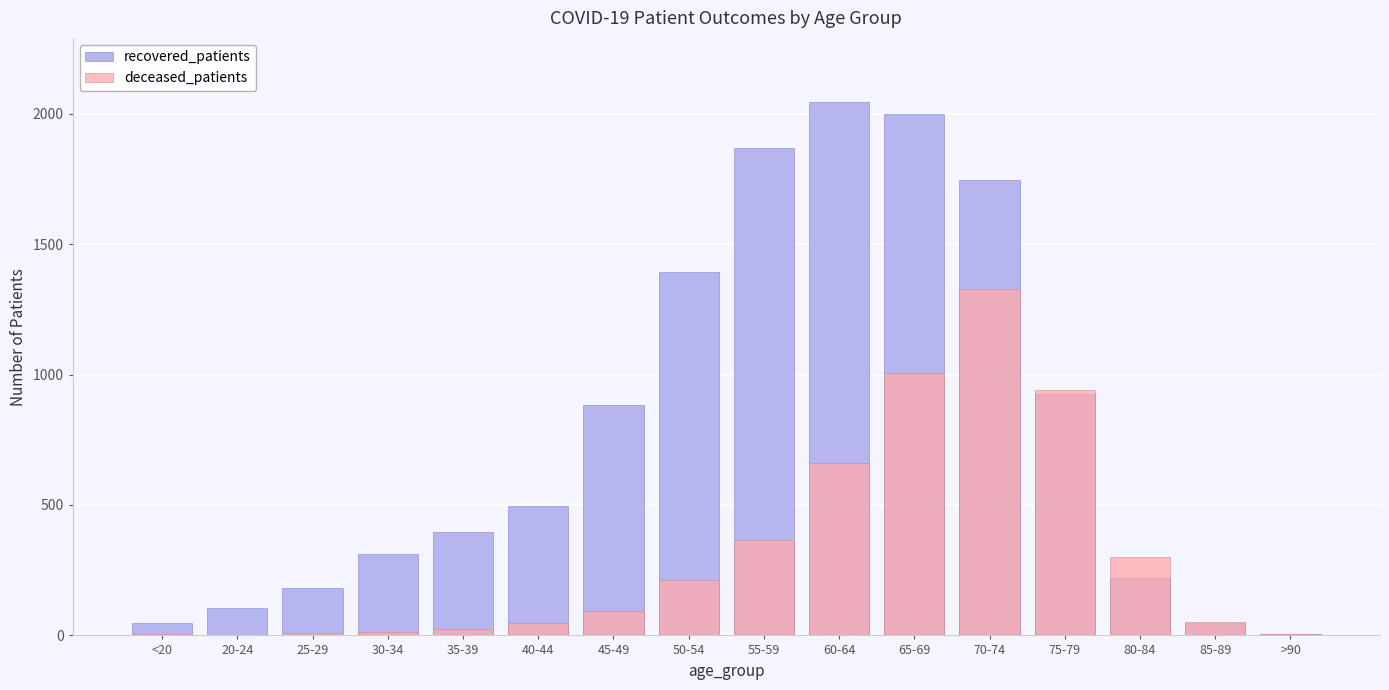

What is the label of the 2nd bar from the left?

20-24